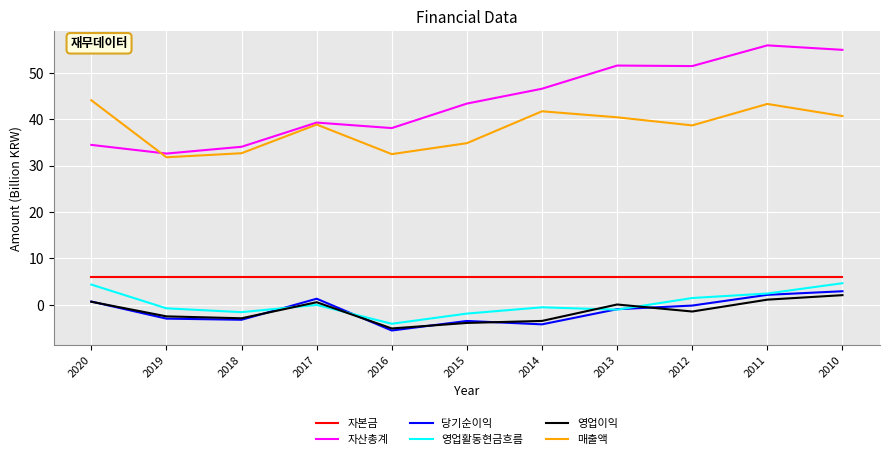

Rank the series by their maximum value, from highest to lowest.

자산총계, 매출액, 자본금, 영업활동현금흐름, 당기순이익, 영업이익